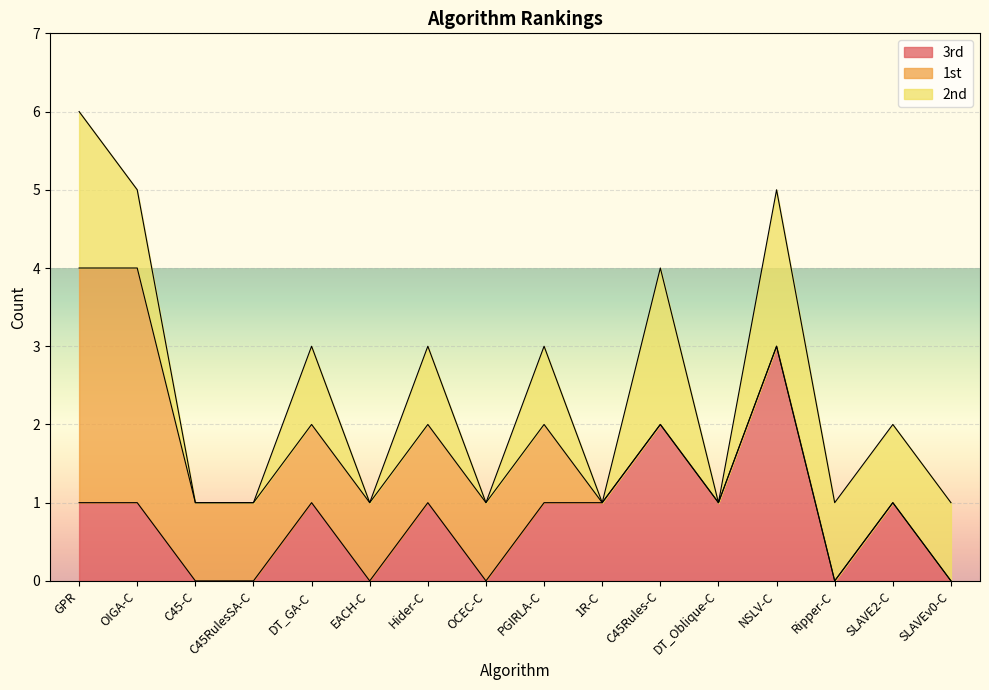

Is the value of 1st at DT_GA-C greater than the value of 2nd at C45-C?

Yes